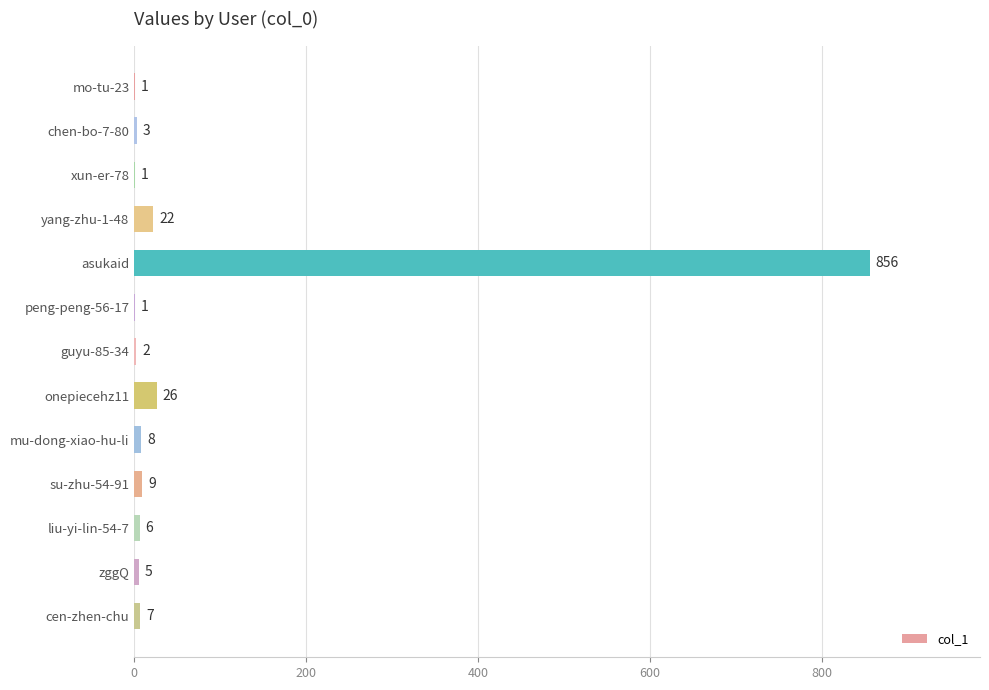

What is the maximum value shown in the chart?

856